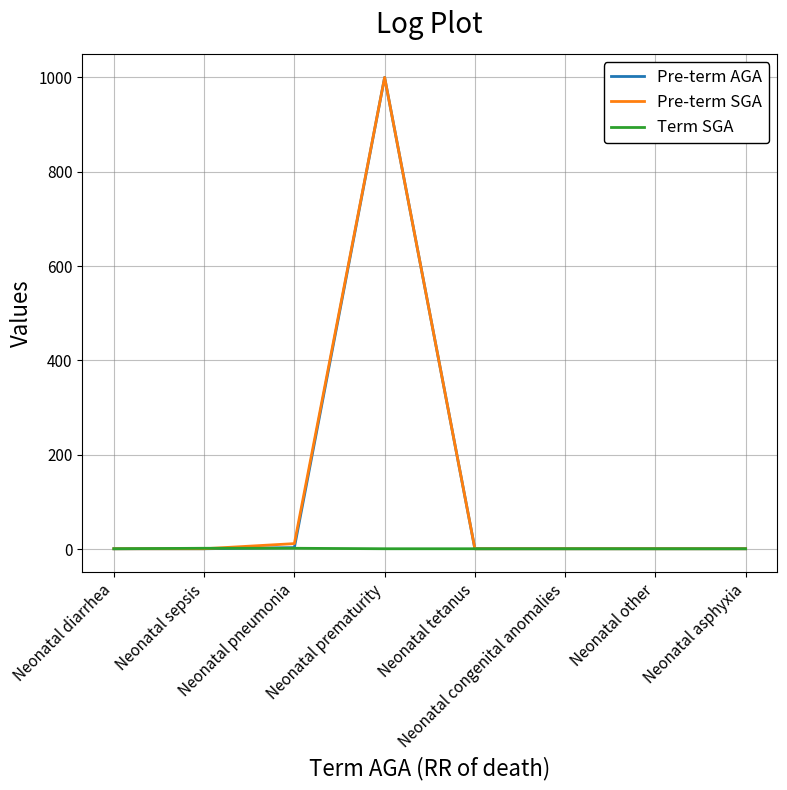

Which category has the highest value across all series?

Neonatal prematurity